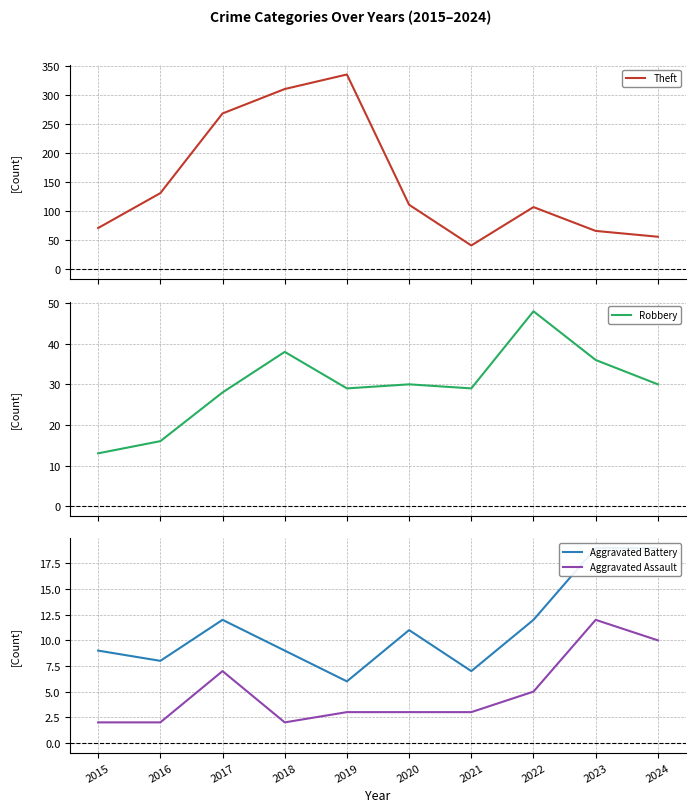

How many values in the Theft series are below 111?

5